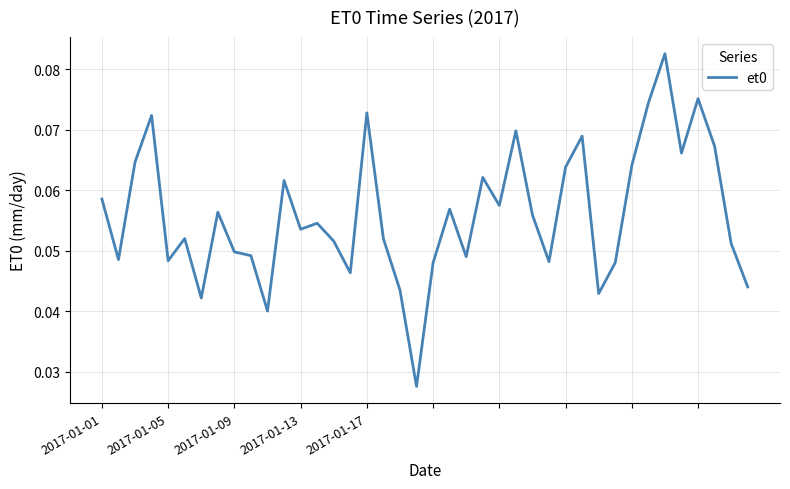

How many lines are shown in the chart?

1